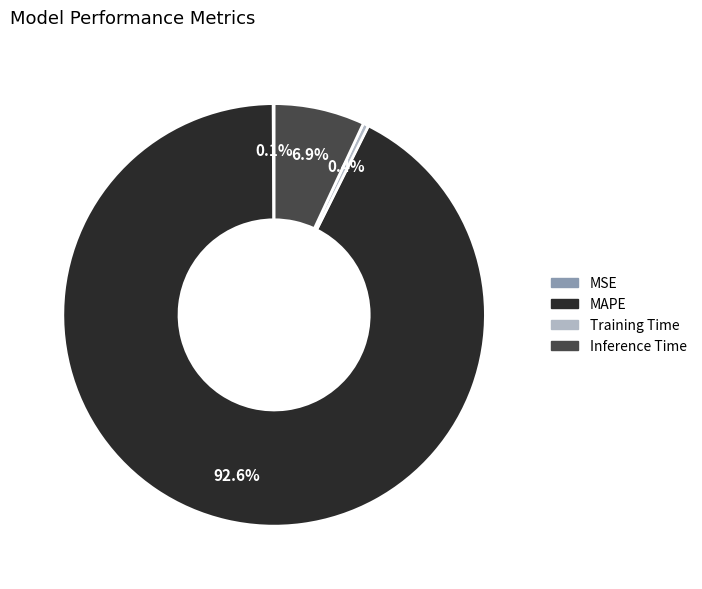

Between Training Time and MAPE, which is larger?

MAPE